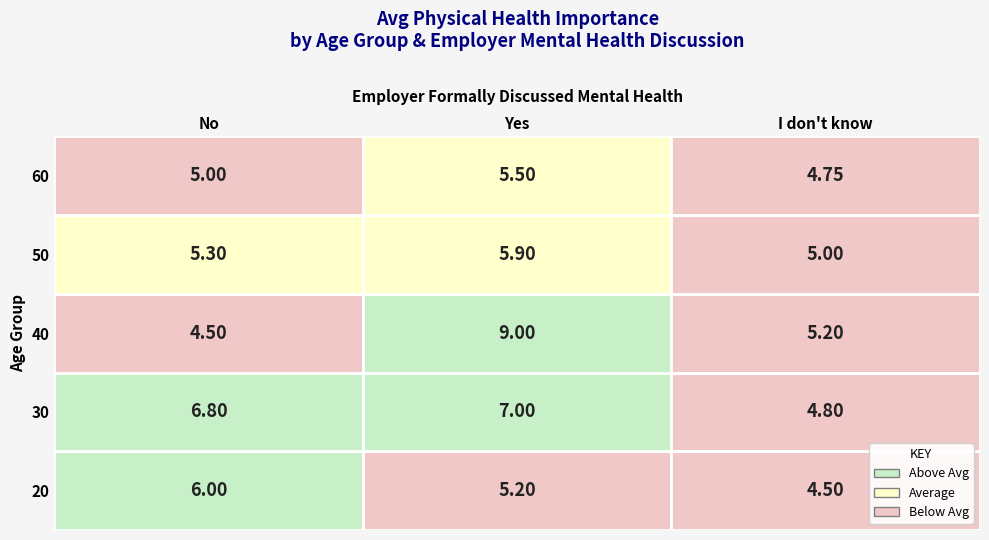

Is it true that 50 equals 7.5 at I don't know?

False